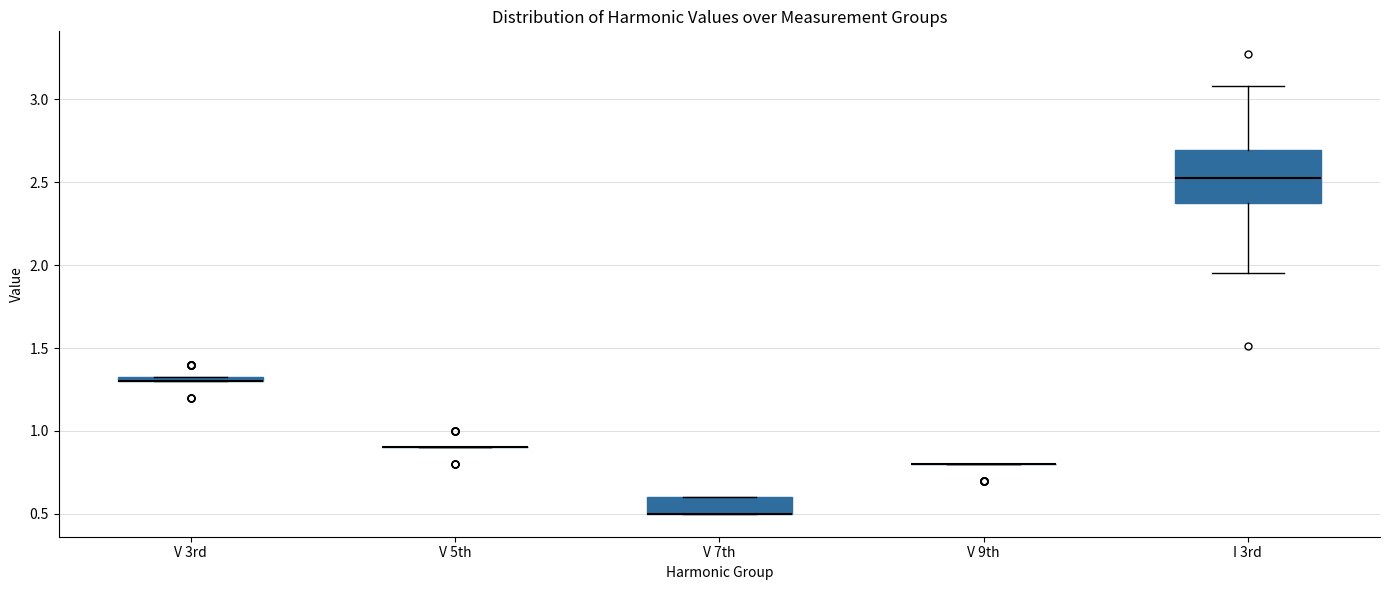

Comparing the boxes themselves (not the whiskers), which one is the tallest?

I 3rd